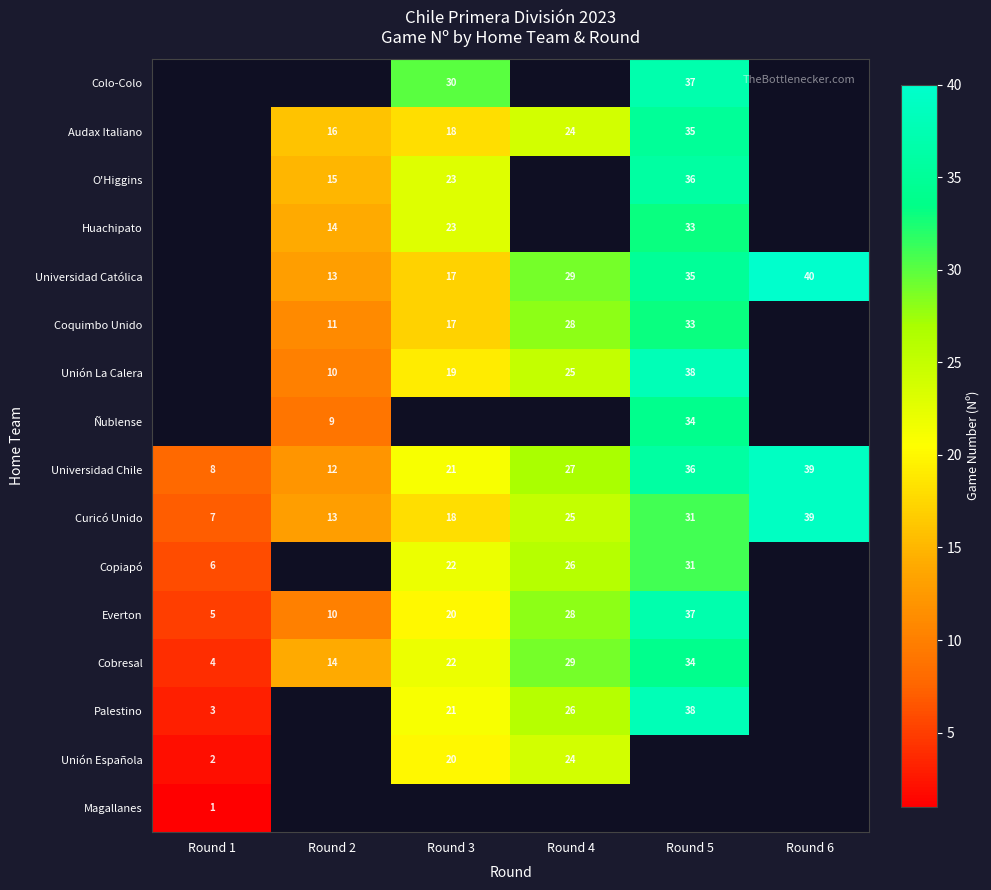

What is the sum of the Palestino values at Round 1 and Round 5?

41